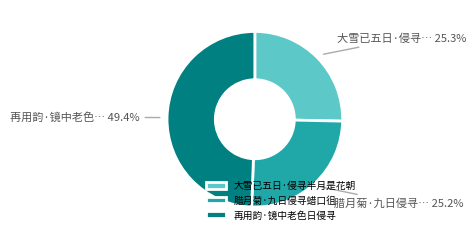

To the nearest percent, what percentage of the pie is 腊月菊·九日侵寻蜡口徂?

25%